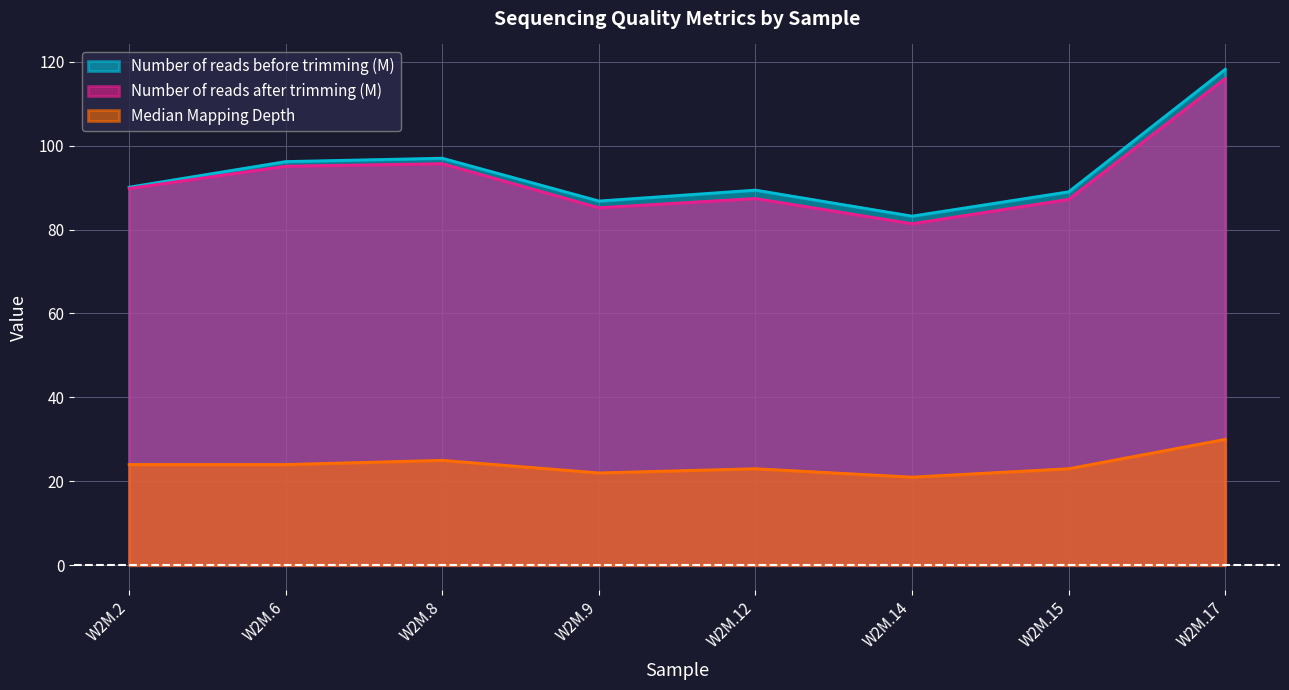

List the series in order of their peak value, highest first.

Number of reads before trimming (M), Number of reads after trimming (M), Median Mapping Depth